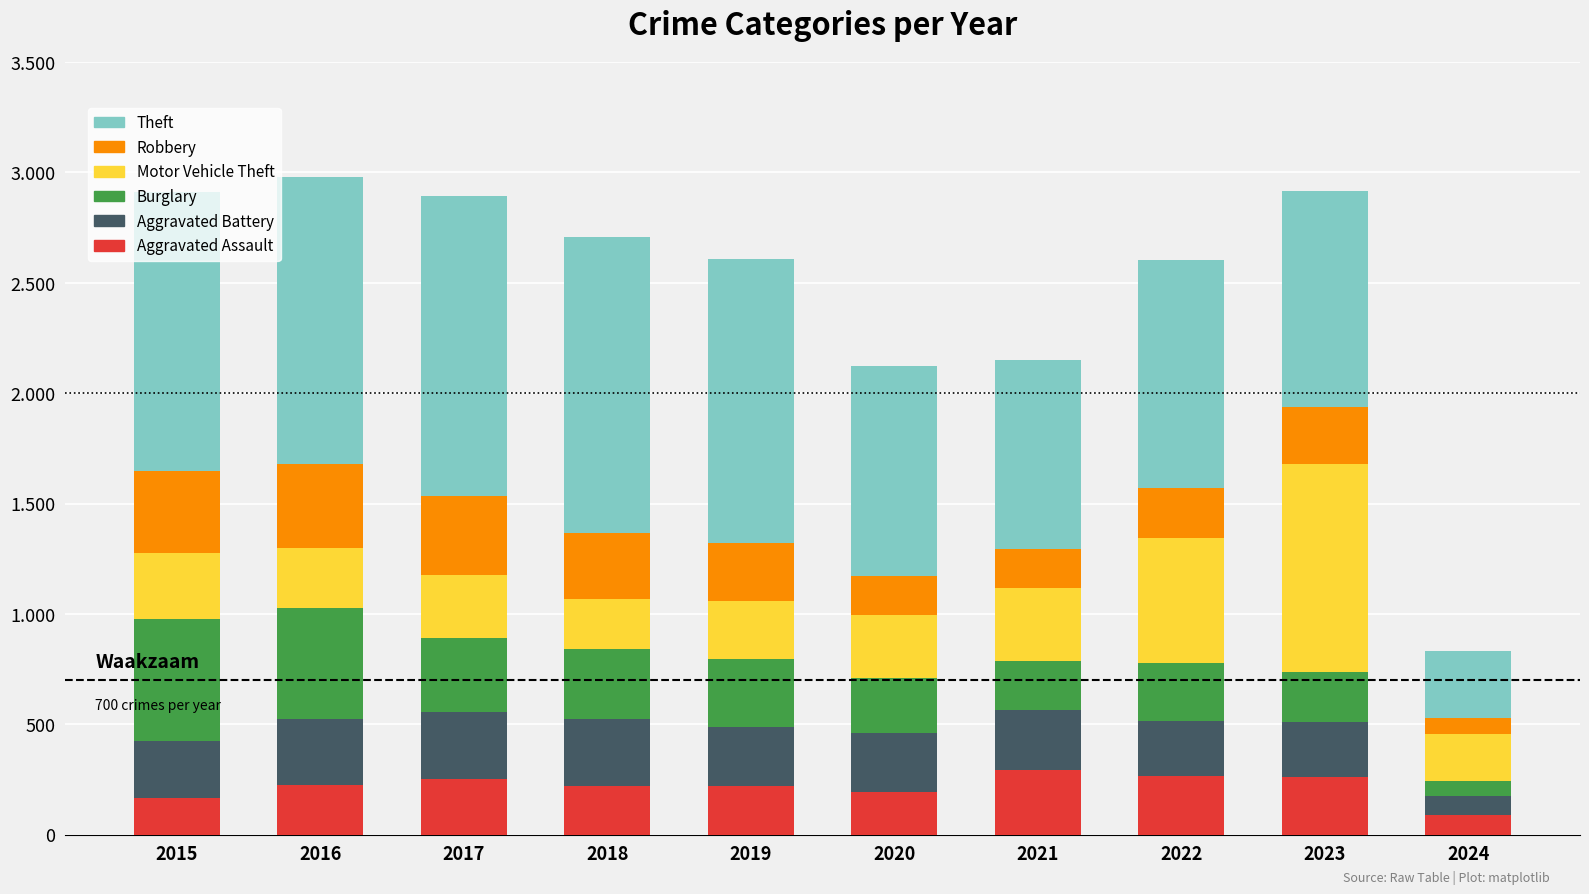

Which series has the largest total across all categories?

Theft